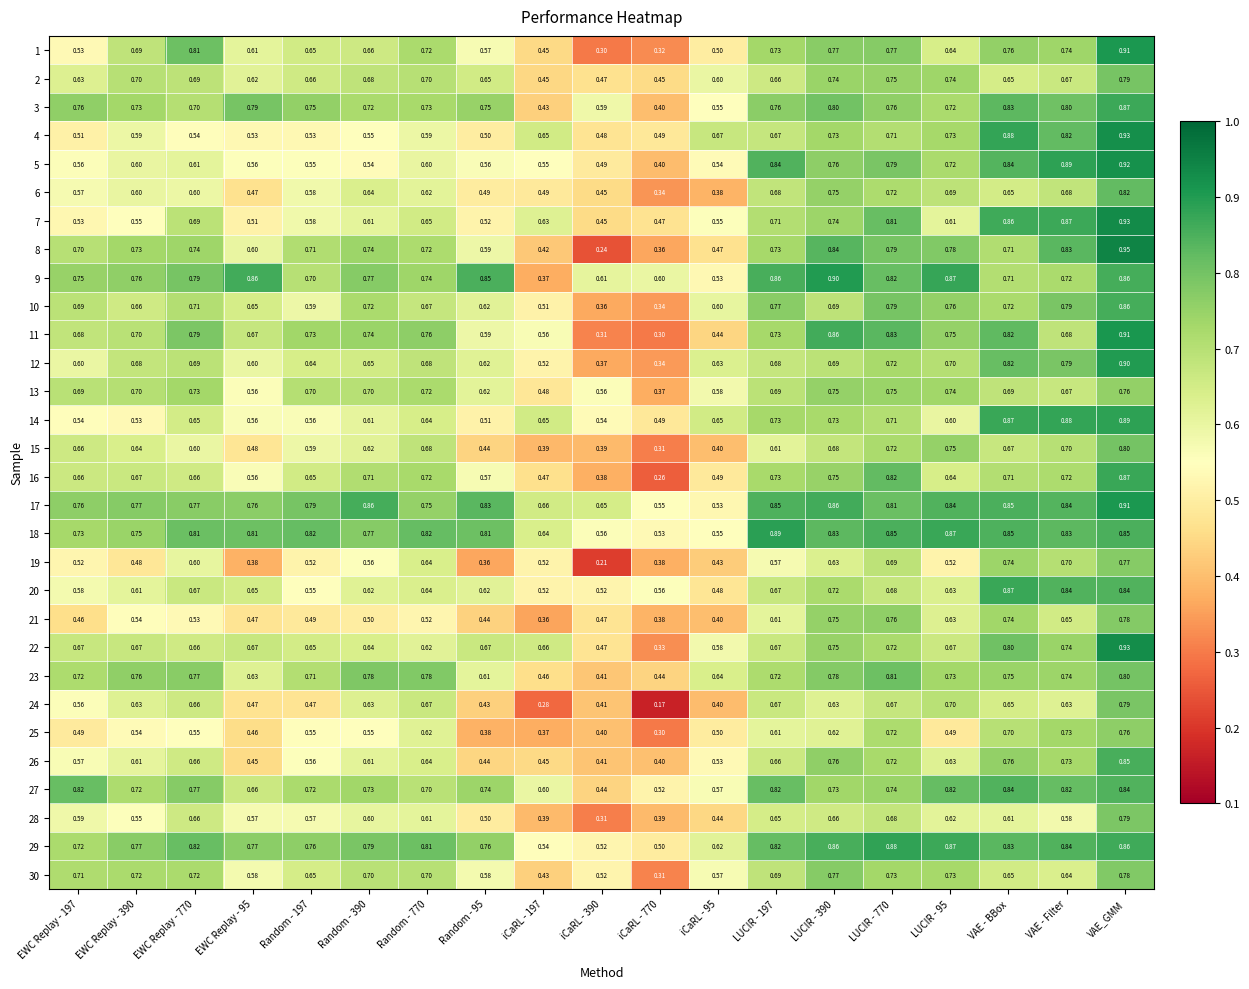

At which category does the chart reach its peak across all series?

VAE_GMM